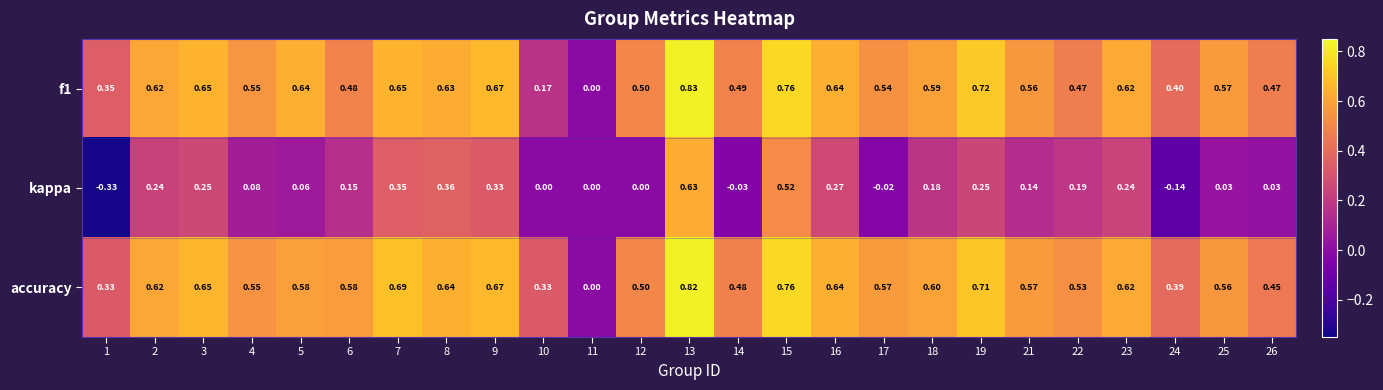

Is the value of f1 at 24 greater than the value of kappa at 4?

Yes